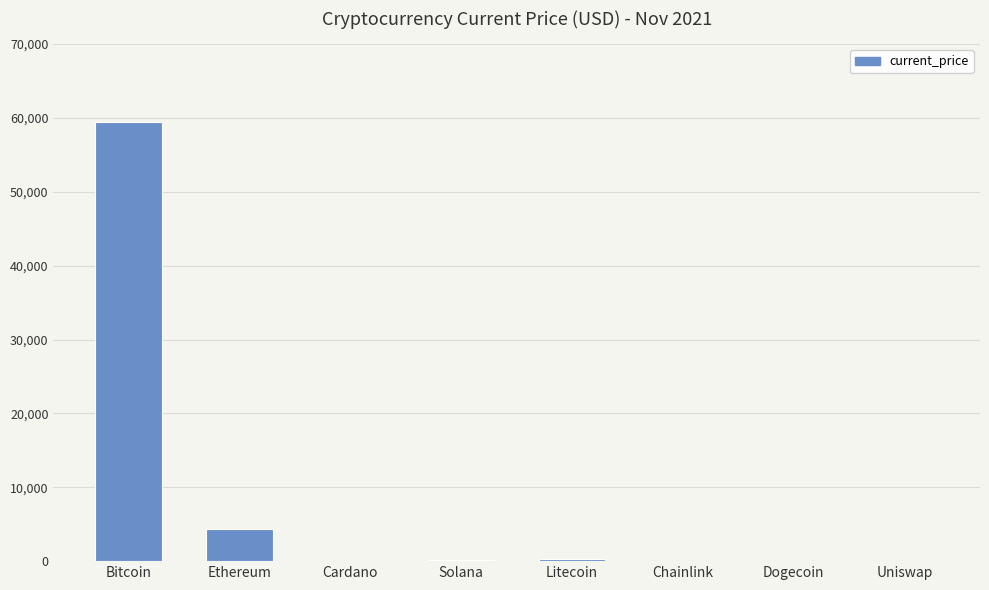

What is the sum of all values?

64311.6